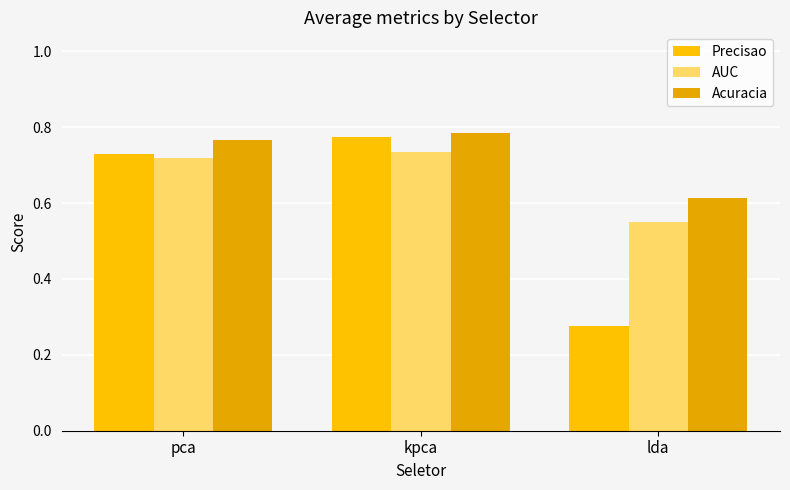

How many groups of bars are there?

3